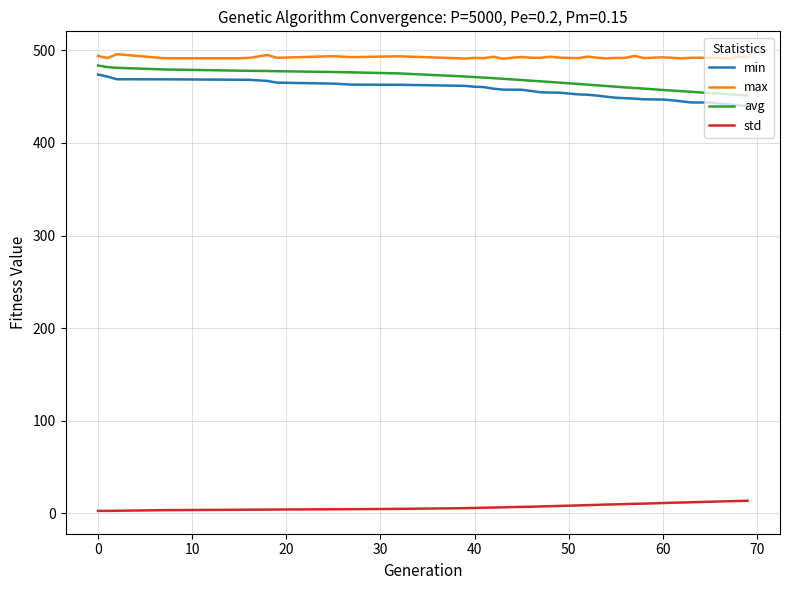

True or false: std and min cross at least once.

False